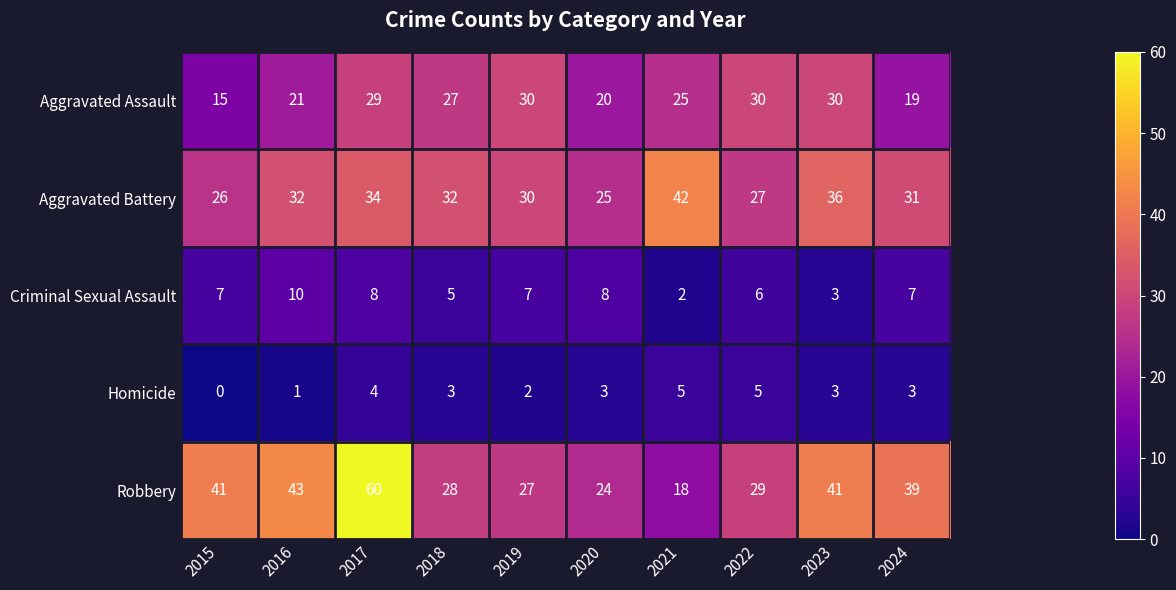

What is the greatest value displayed?

60